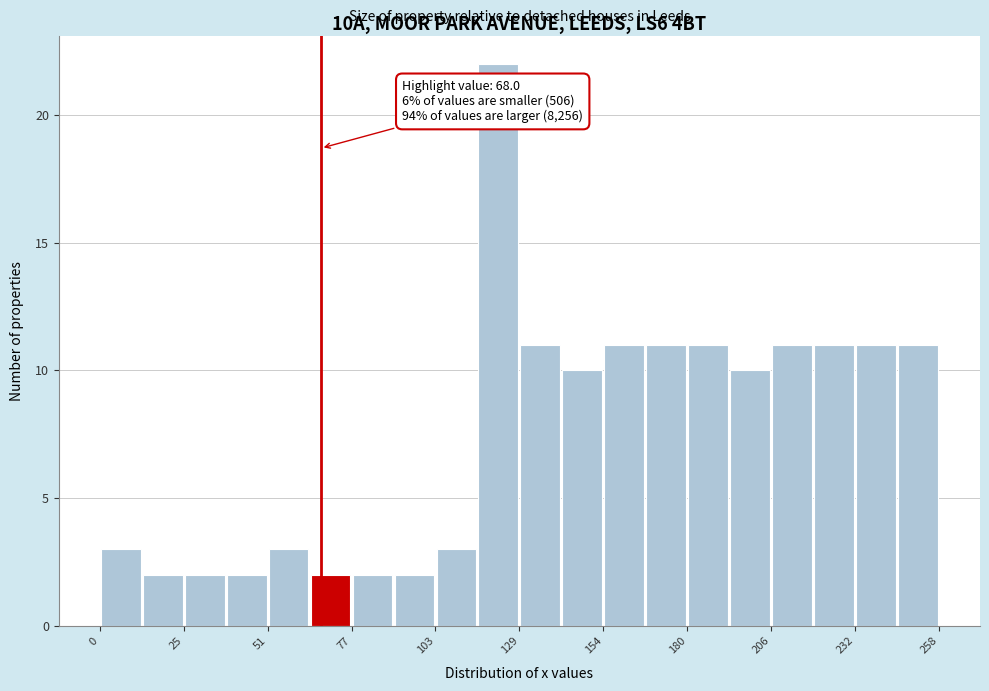

Around what value on the x-axis is the tallest bar? Give the approximate position of its centre, as read against the axis.

125